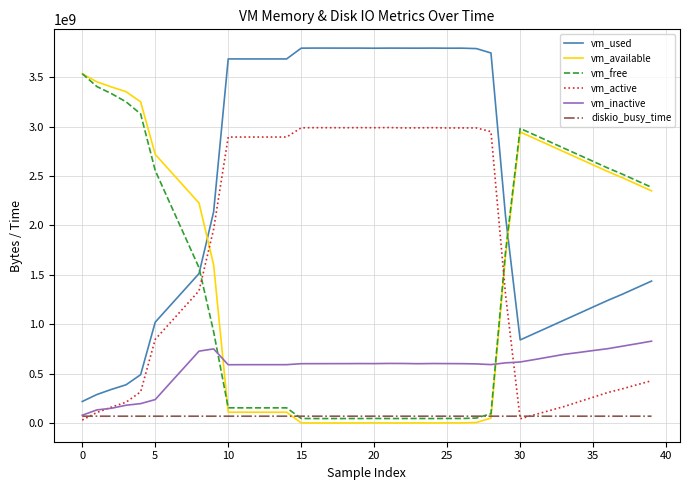

Which series has the largest total across all categories?

vm_used